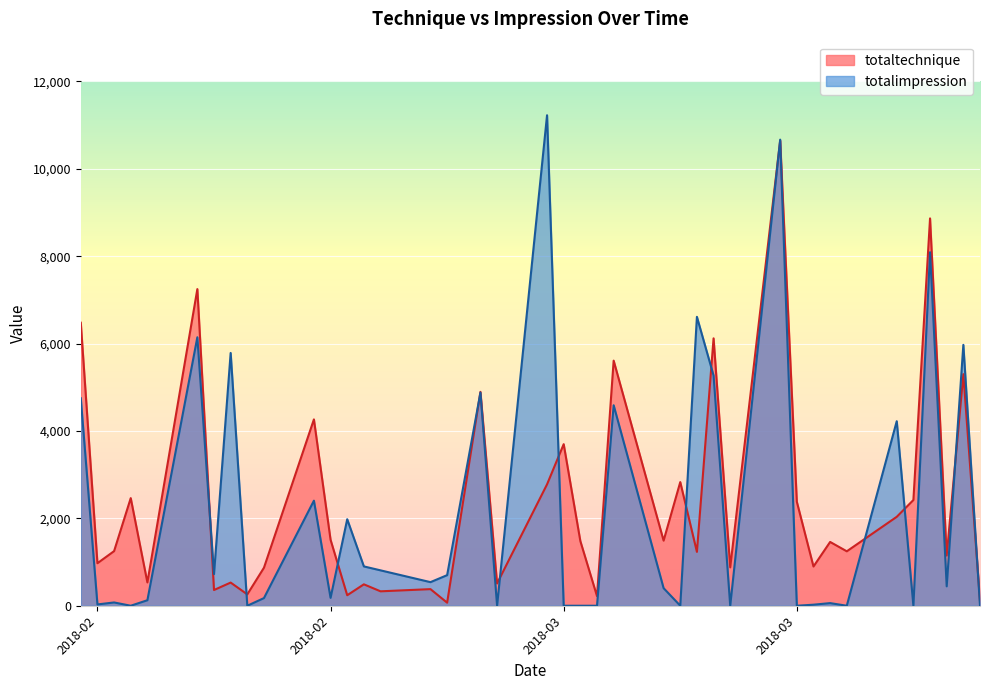

How many lines are shown in the chart?

2